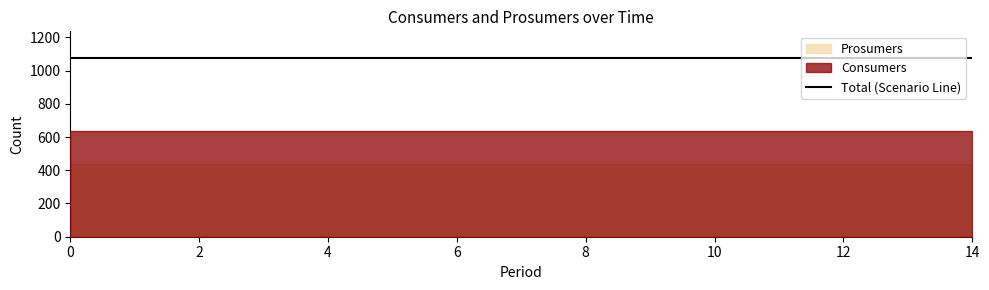

What is the approximate value of Consumers at 1?

635